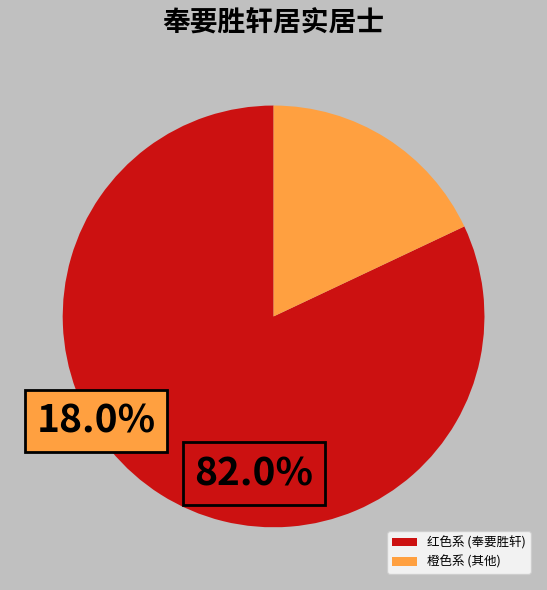

Count the number of slices in the pie.

2